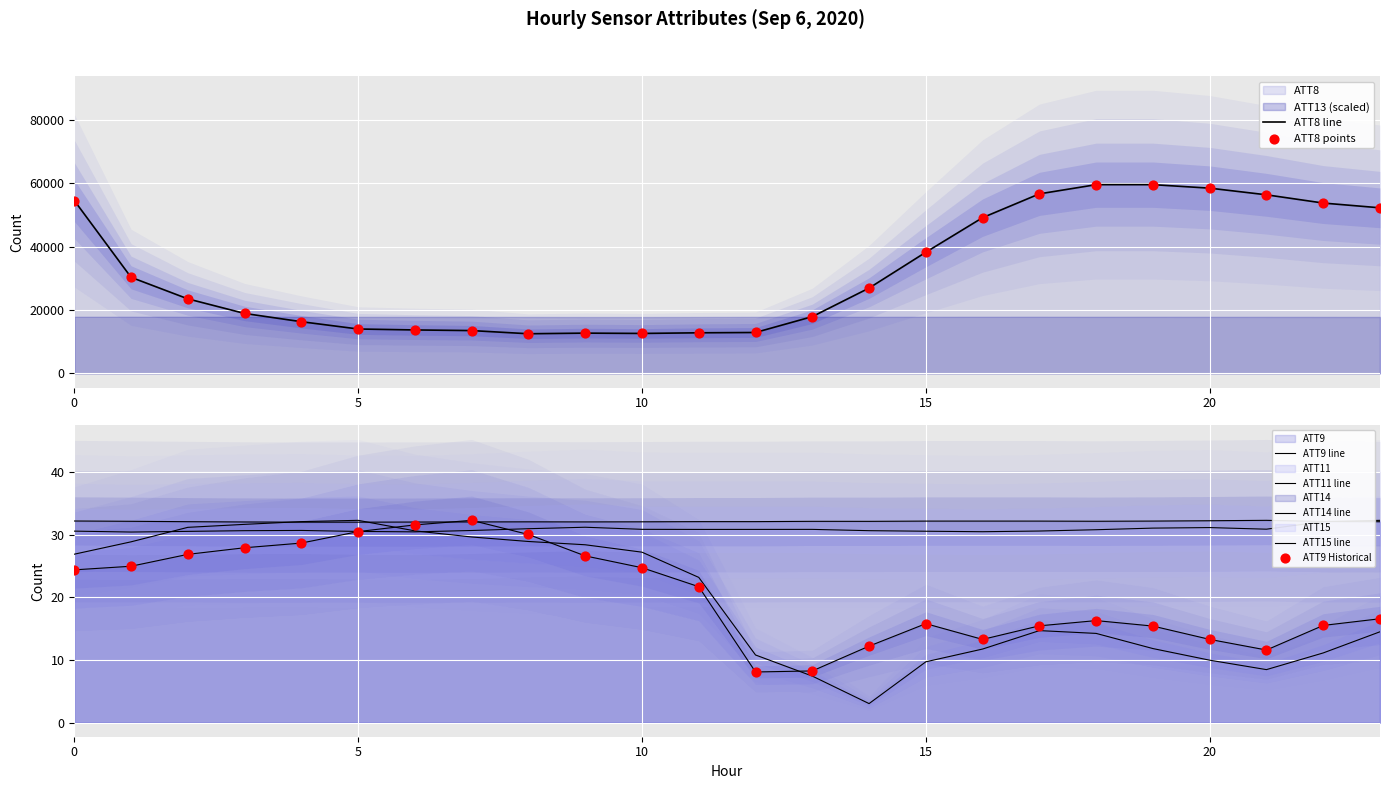

Which series has the widest spread of Y values?

ATT8